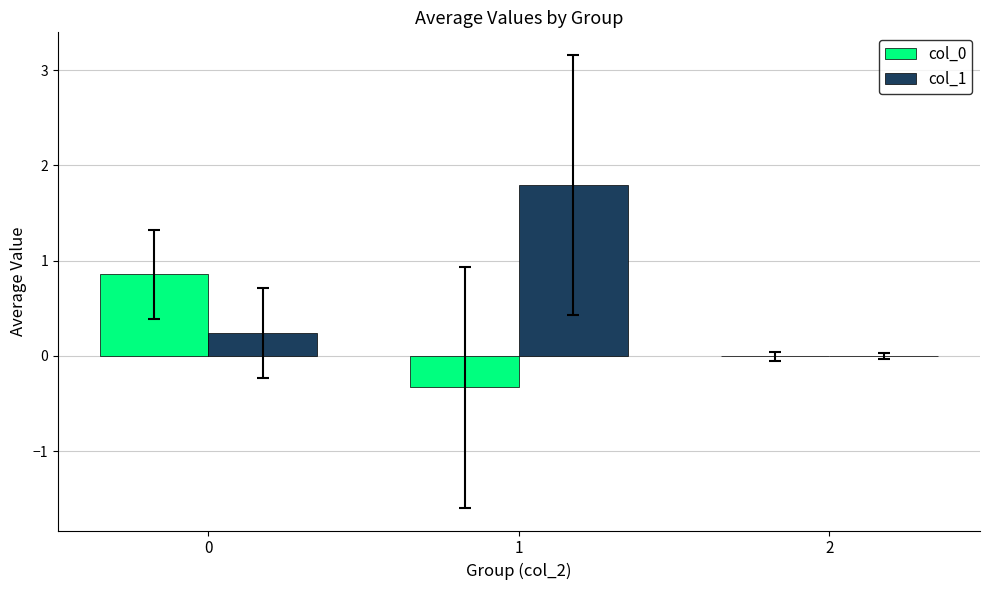

What is the highest value of the col_1 series?

1.8